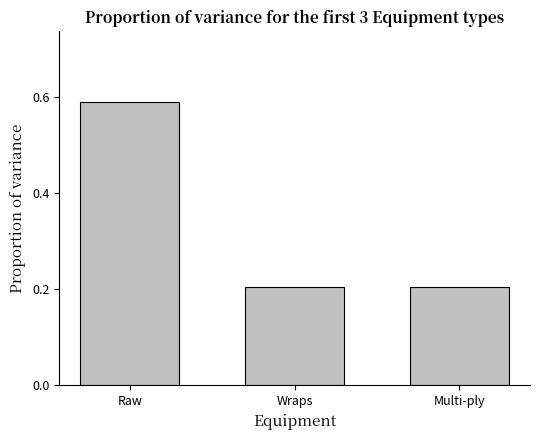

Count the values in the range 0 to 1.

3